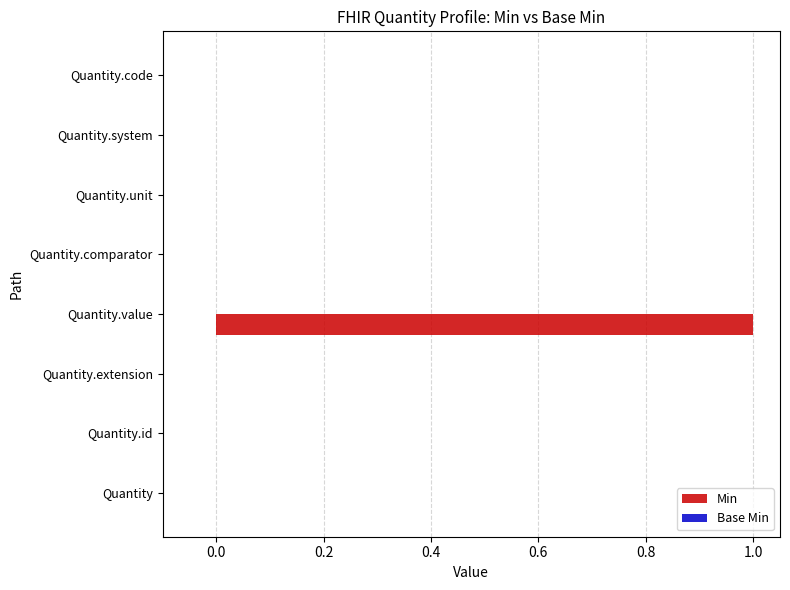

Is it true that the value at Quantity.extension is 0?

True